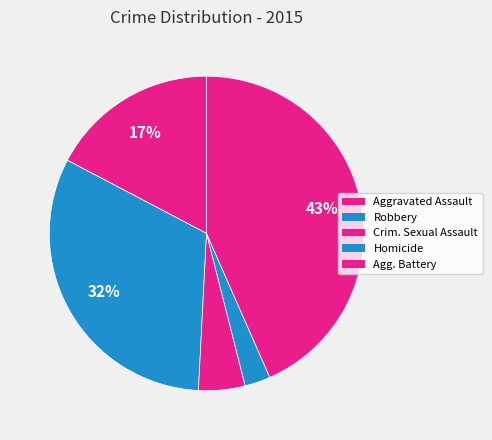

How many segments does this pie chart have?

5